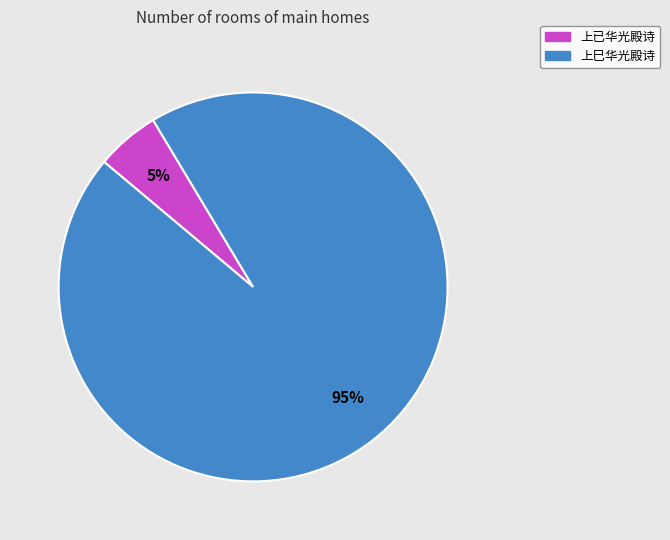

Which category accounts for the majority?

上巳华光殿诗